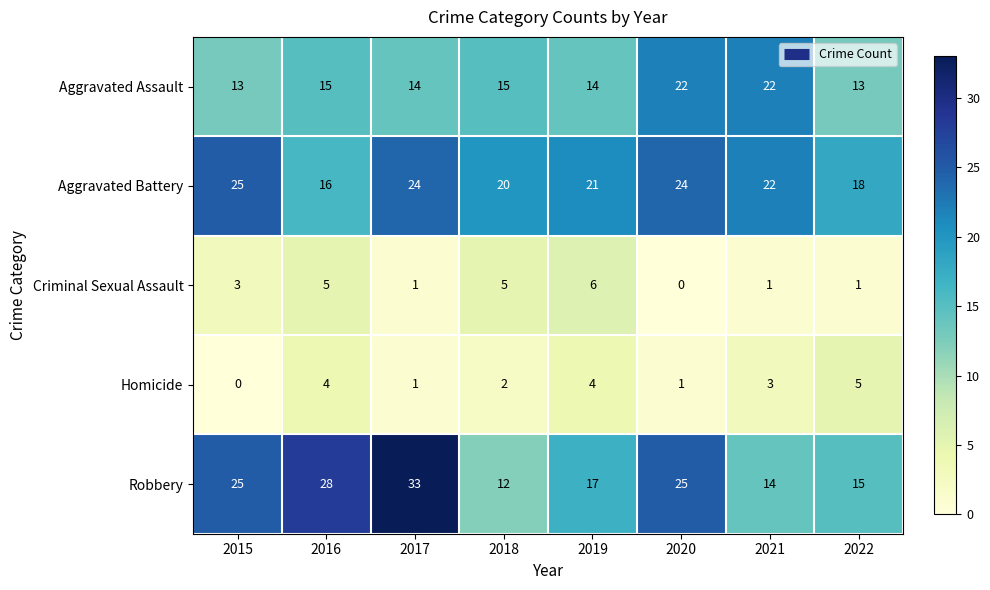

At 2016, list the series in order from smallest to largest.

Homicide, Criminal Sexual Assault, Aggravated Assault, Aggravated Battery, Robbery